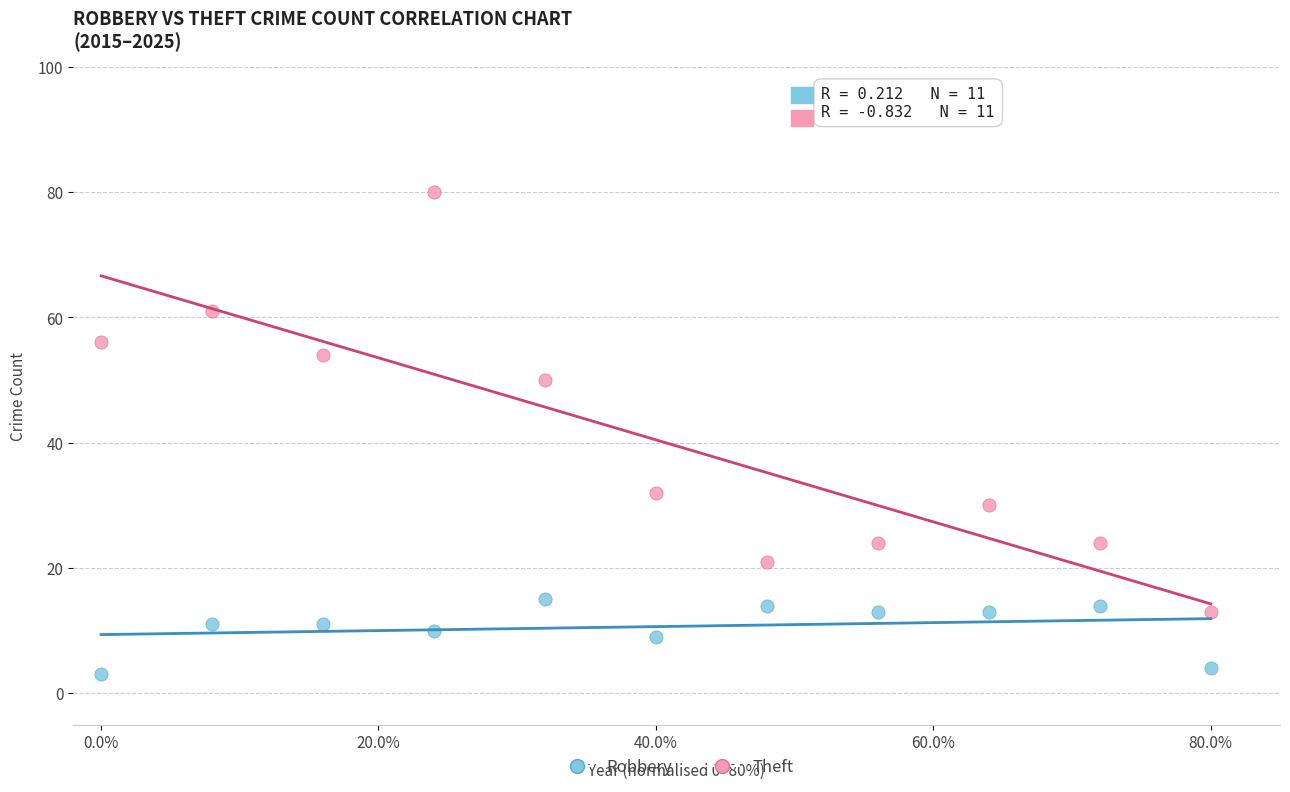

Which series has the widest spread of Y values?

Theft